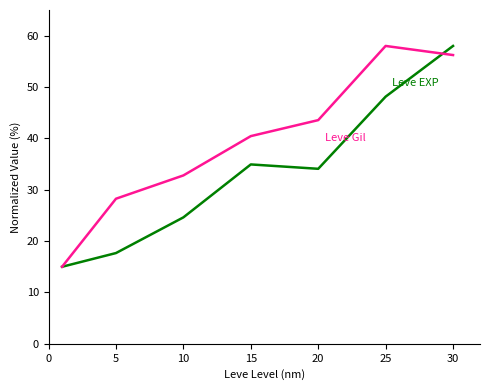

What is the smallest value displayed?

15.0